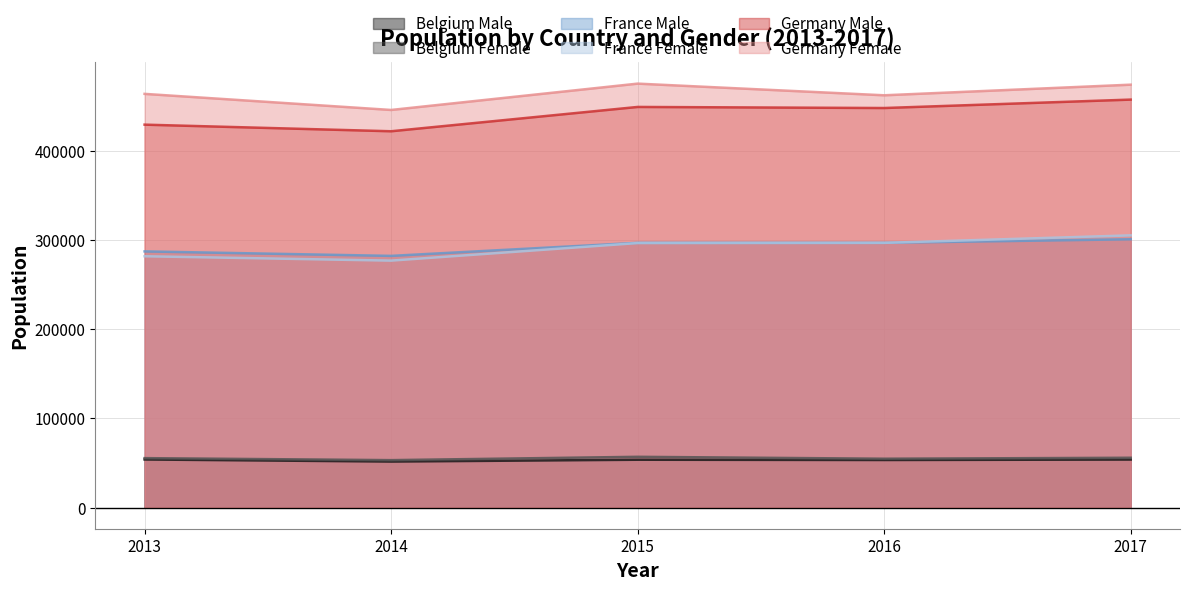

Where does the Germany Male series first go above 448305?

2015